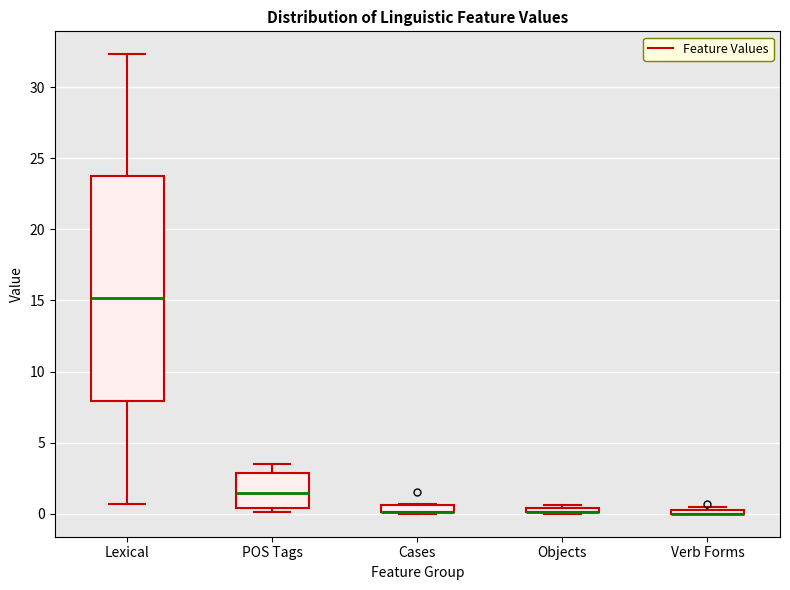

Which box is the tallest, from its lower edge to its upper edge?

Lexical